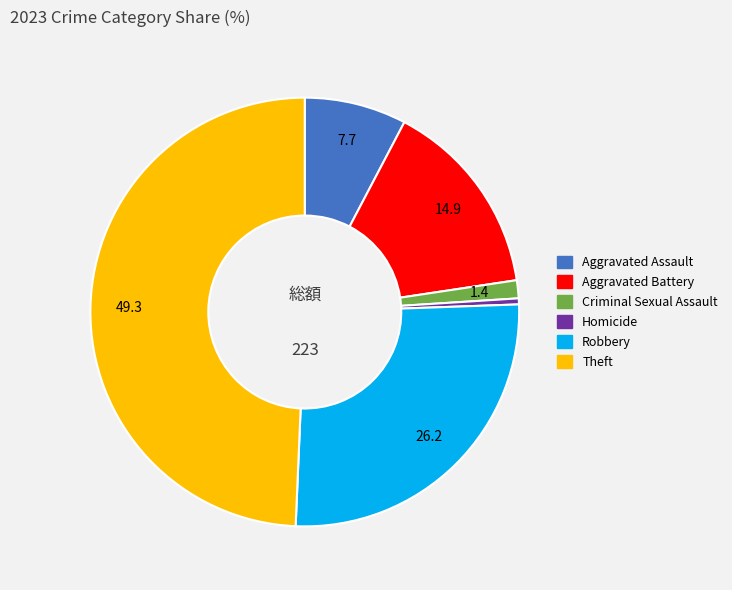

What is the smallest slice in the pie chart?

Homicide